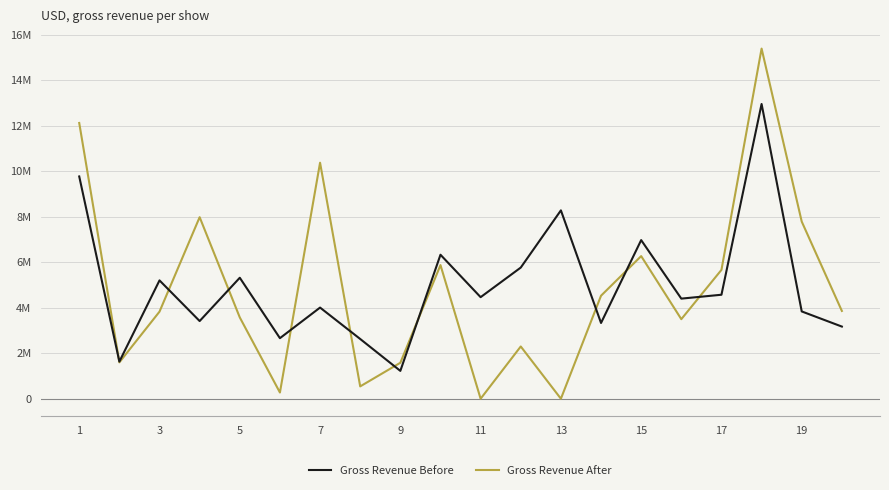

What is the difference between the second highest and minimum values in the Gross Revenue Before series?

8552290